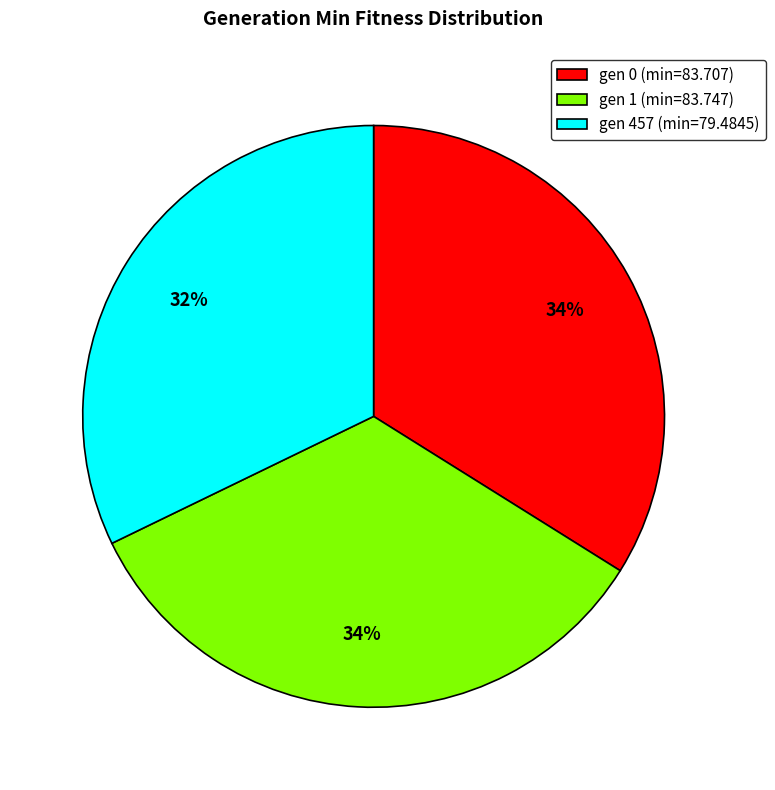

The gen 1 (min=83.747) slice represents 34% of the pie. True or false?

True